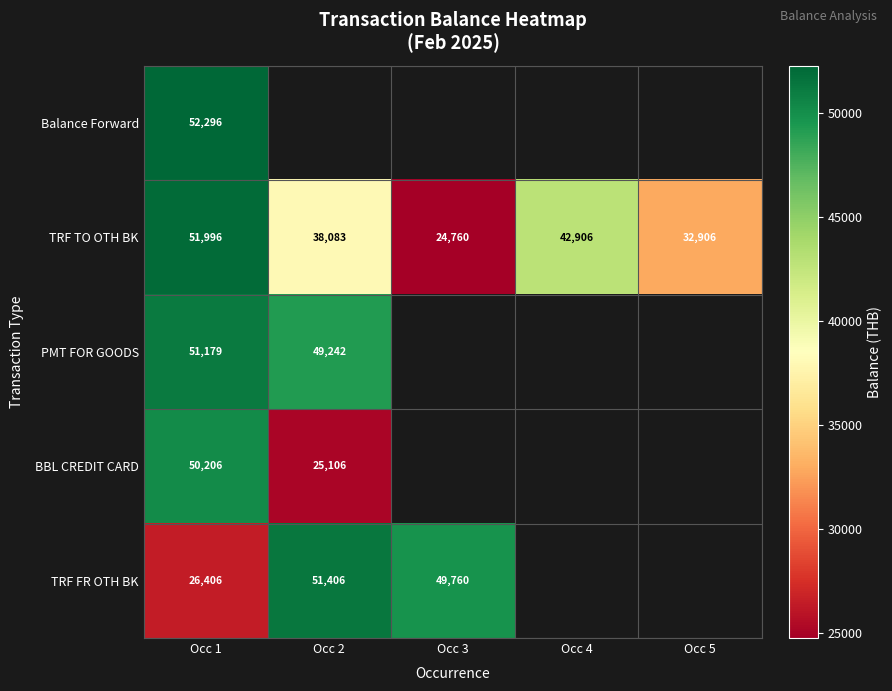

Is the value of TRF TO OTH BK at Occ 4 greater than the value of BBL CREDIT CARD at Occ 1?

No